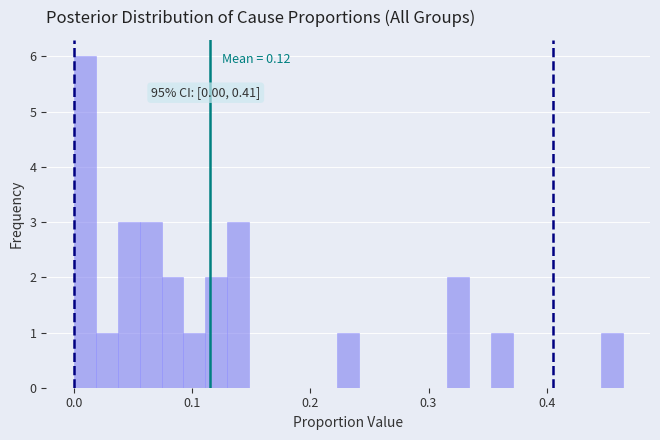

Around what value on the x-axis is the tallest bar? Give the approximate position of its centre, as read against the axis.

0.01